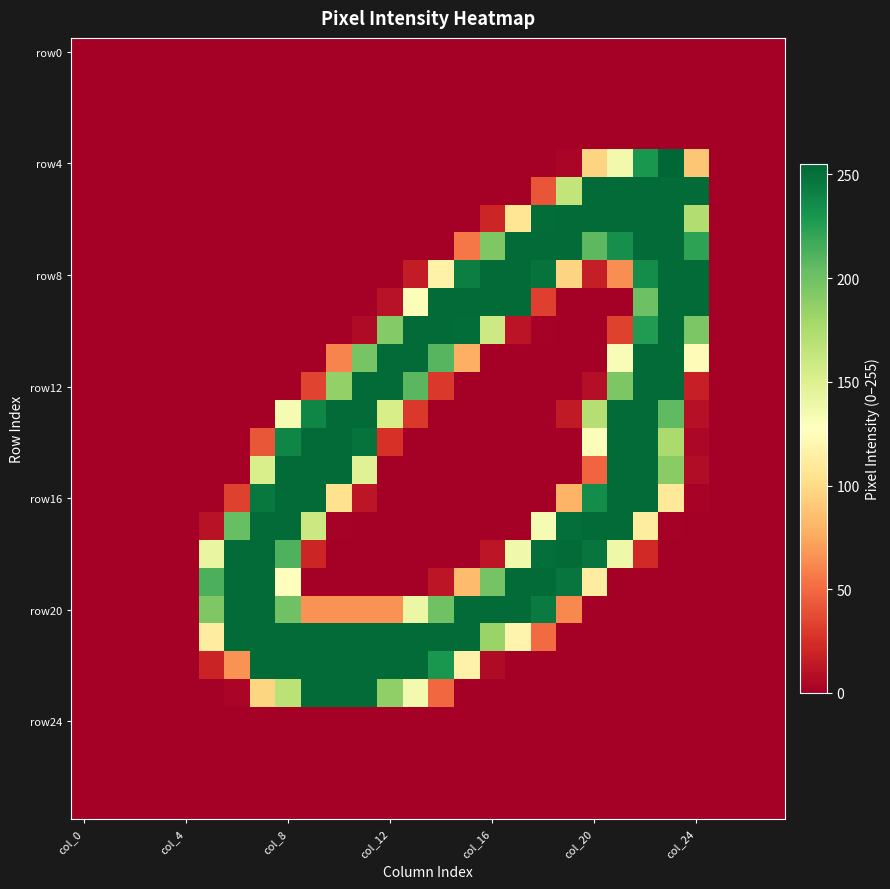

Count the number of categories in the chart.

28